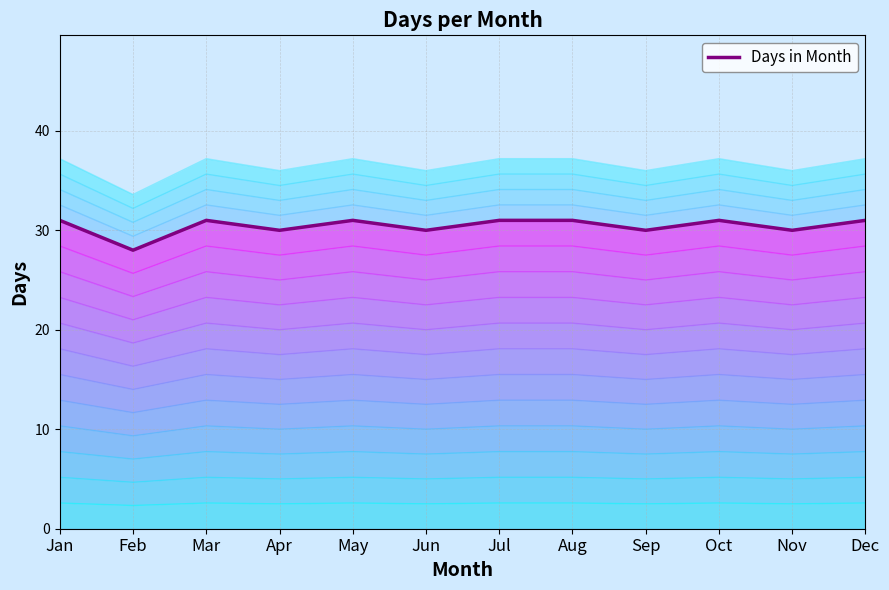

Count the values in the range 7 to 8.

12